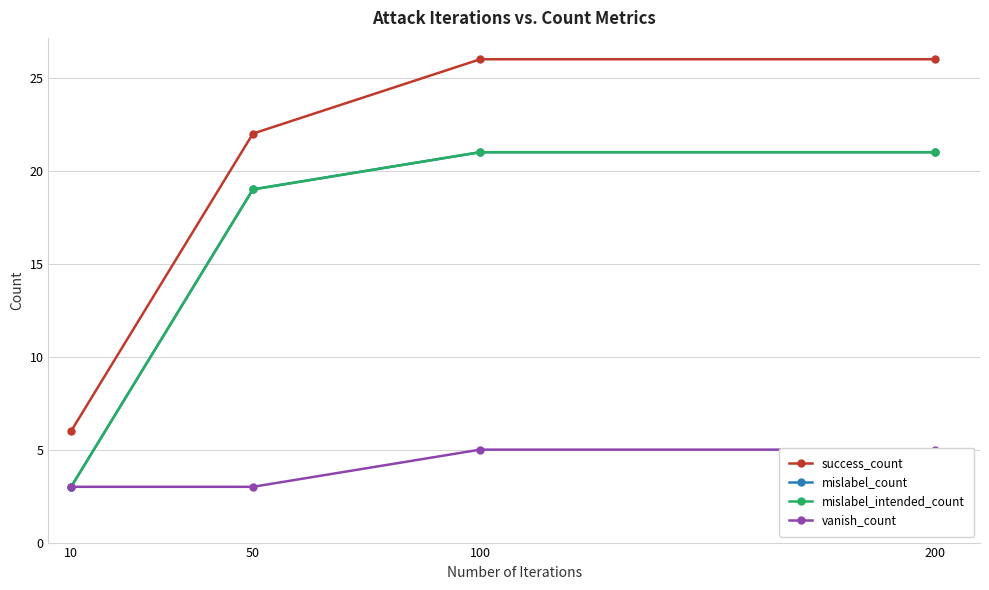

At which category is the sum across all series the highest?

100